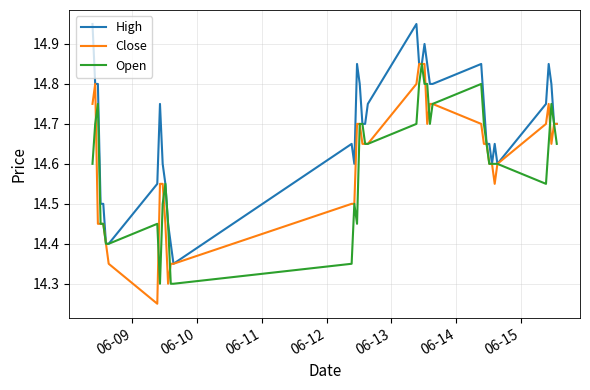

How many Close values are between 14 and 15?

40